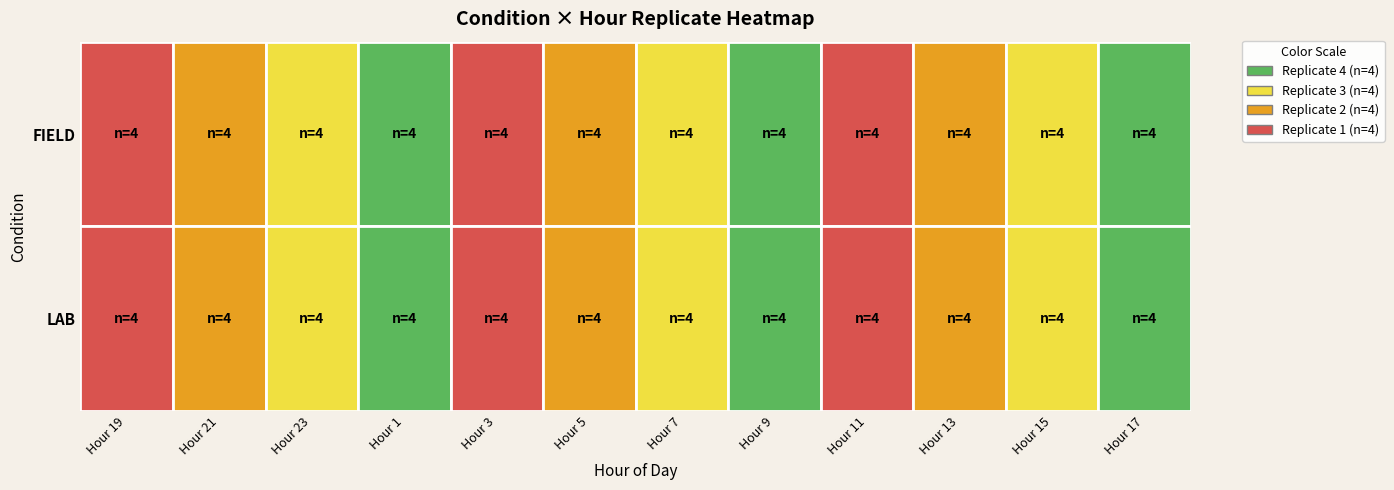

What is the maximum value shown in the chart?

4